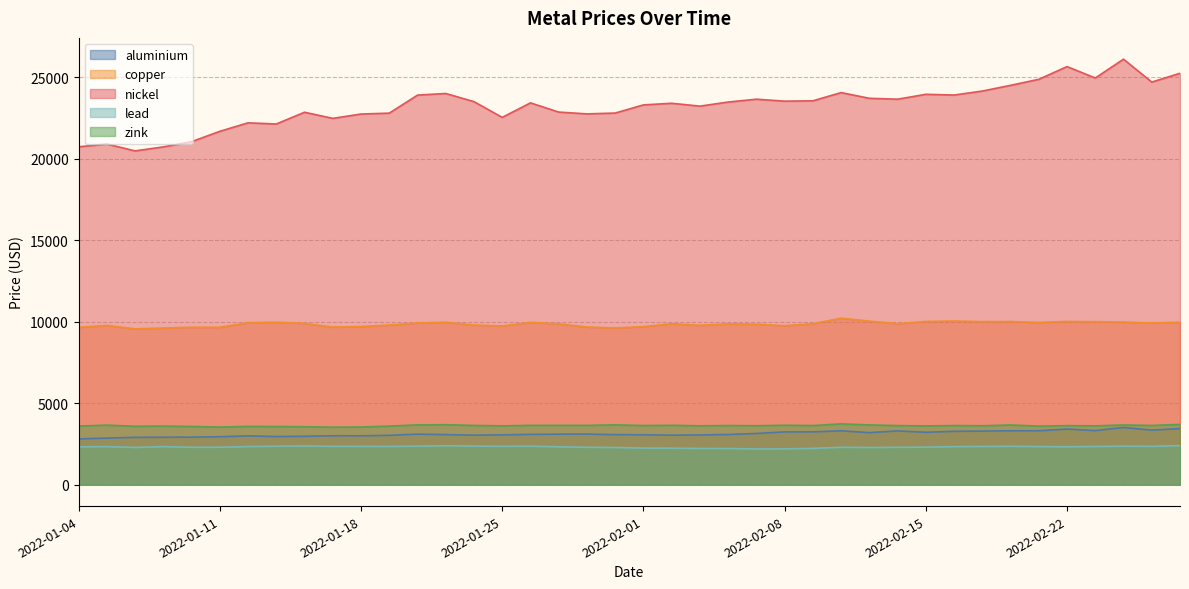

List the labels in order of zink value, largest first.

2022-02-10, 2022-02-28, 2022-01-21, 2022-01-31, 2022-01-20, 2022-02-11, 2022-02-24, 2022-02-18, 2022-01-05, 2022-02-08, 2022-02-02, 2022-01-27, 2022-01-26, 2022-01-28, 2022-01-24, 2022-02-25, 2022-02-01, 2022-02-04, 2022-02-16, 2022-02-09, 2022-02-14, 2022-02-22, 2022-02-07, 2022-02-17, 2022-02-03, 2022-02-23, 2022-01-25, 2022-02-15, 2022-01-07, 2022-01-04, 2022-01-19, 2022-02-21, 2022-01-06, 2022-01-12, 2022-01-10, 2022-01-13, 2022-01-14, 2022-01-18, 2022-01-11, 2022-01-17